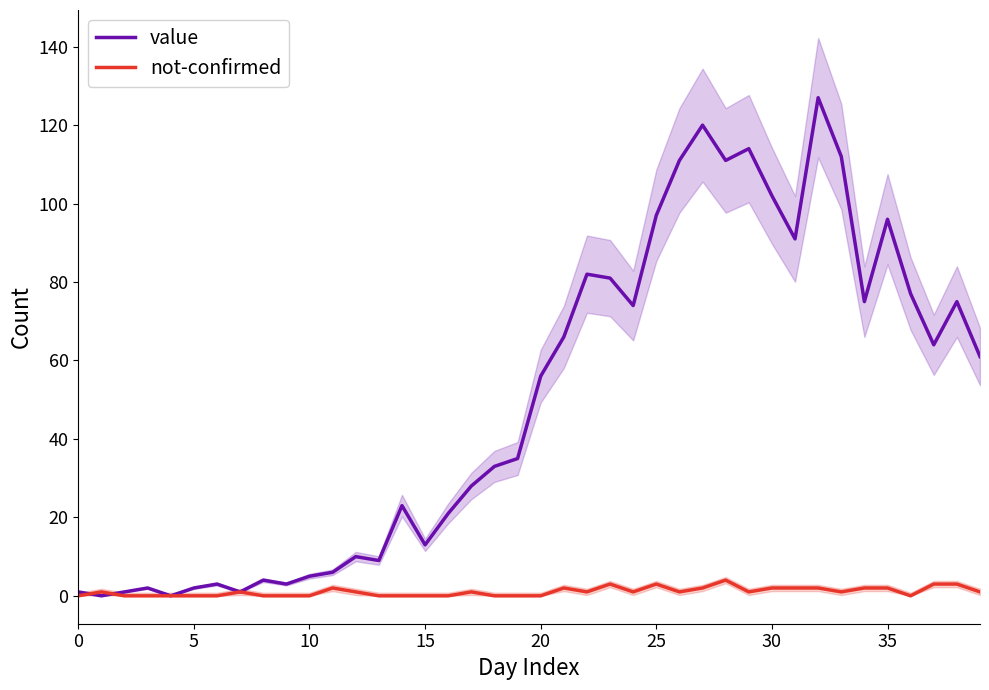

Which has a higher value, 25 or 39?

25